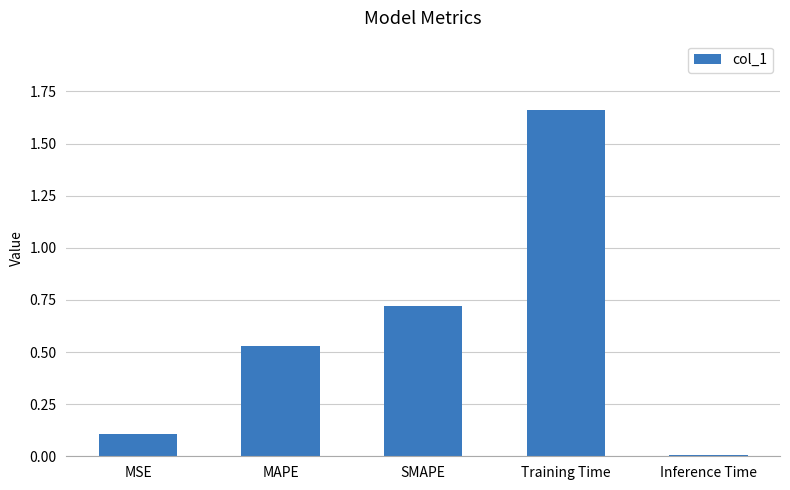

Is it true that the value at Training Time is 2.8?

False